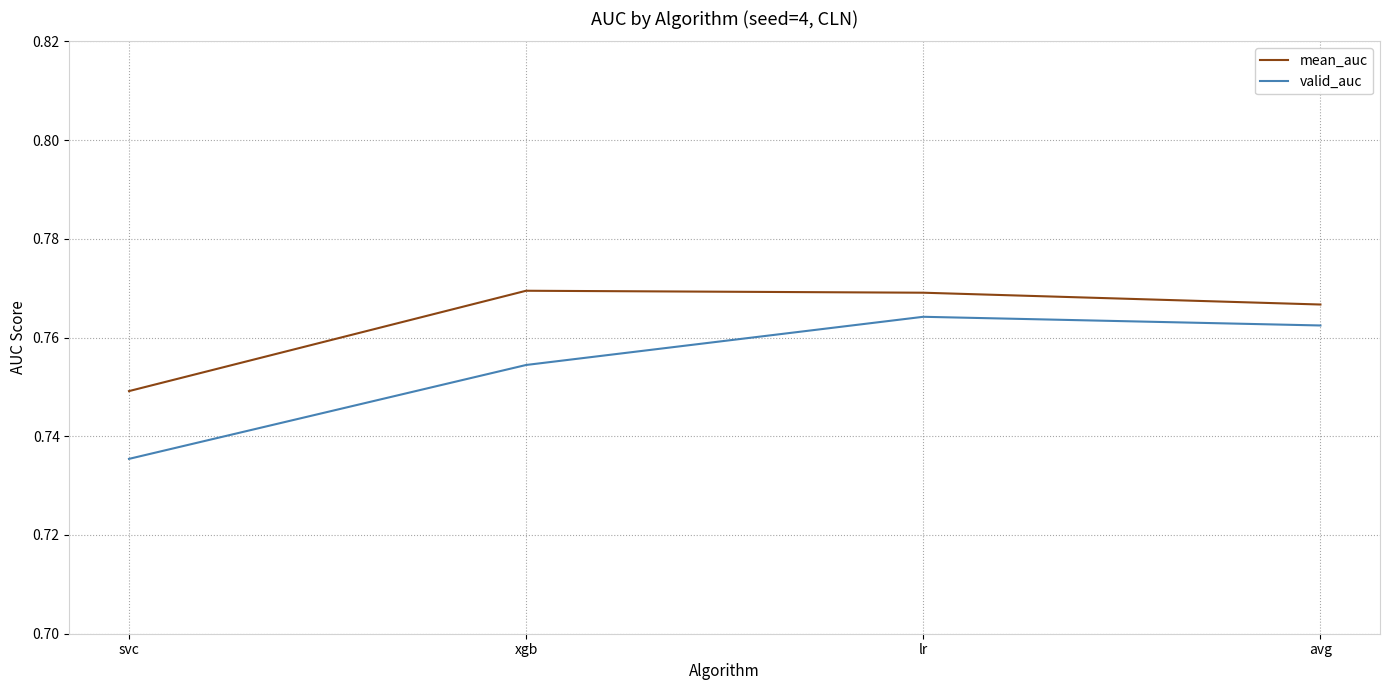

What position from the right is avg?

1